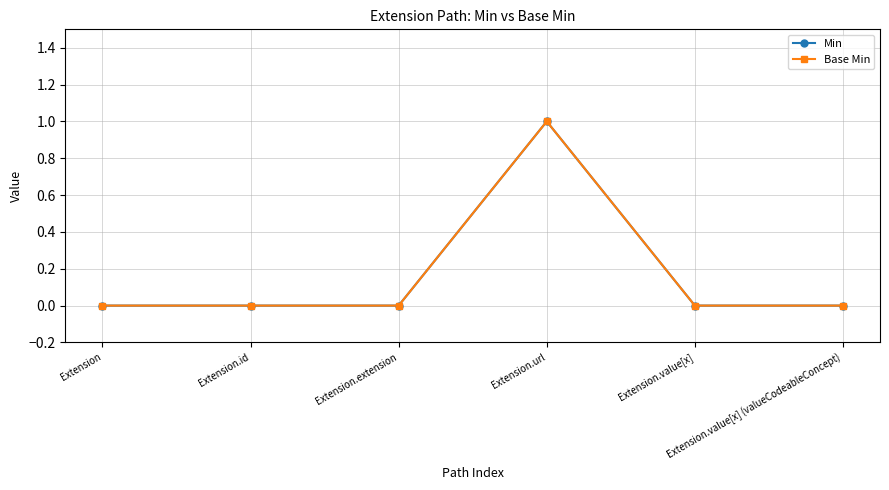

What is the sum of the Base Min values at Extension.url and Extension.id?

1